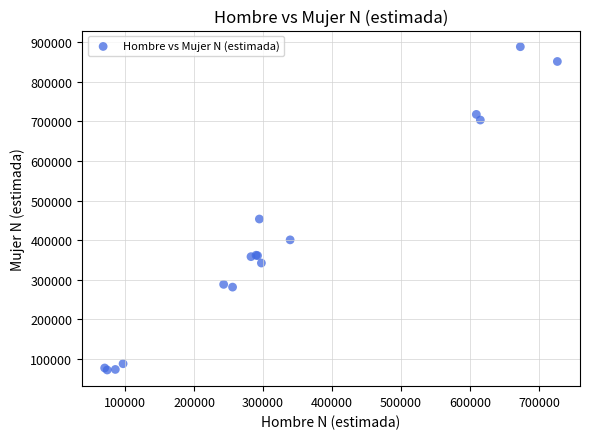

What Y value in the scatter plot is closest to 480601?

453662